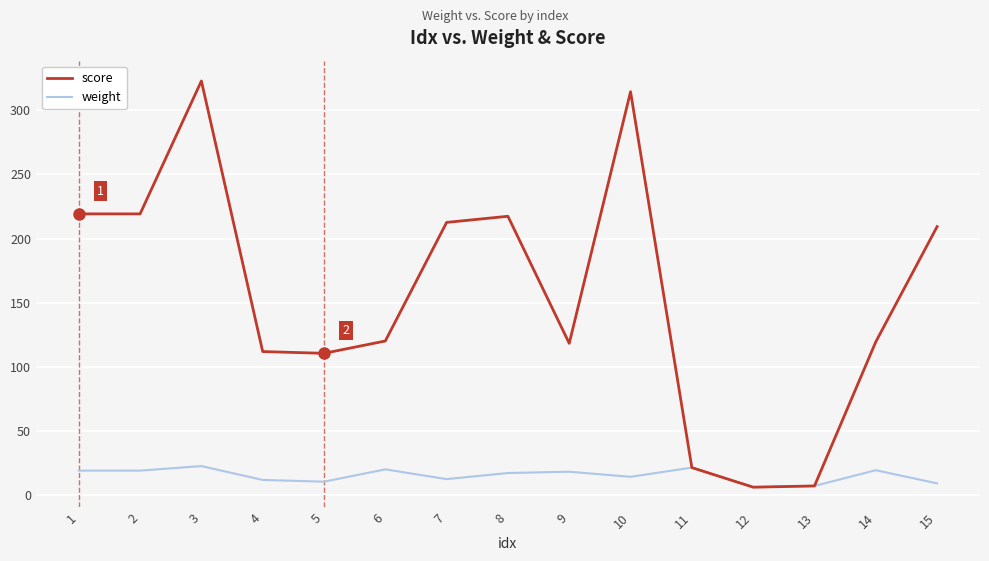

What is the total value across all series at 8?

234.9